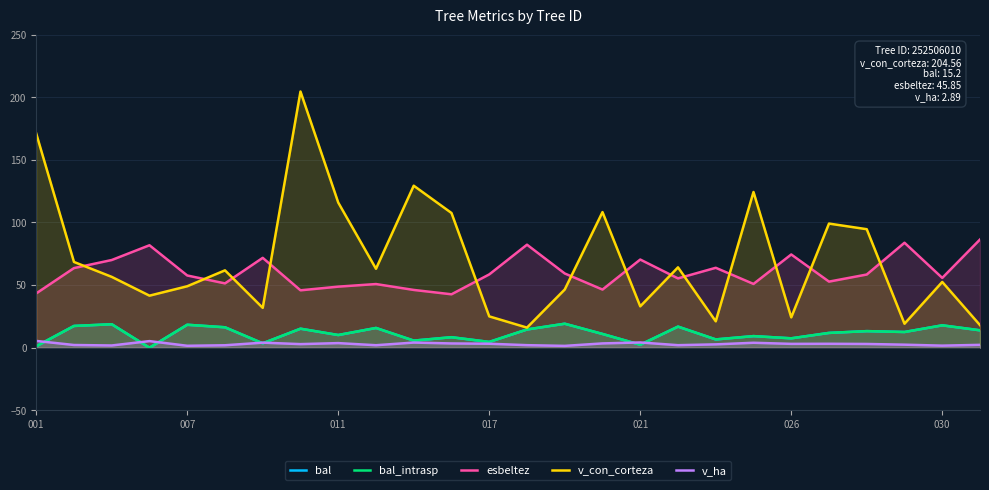

Which series has the widest spread of values?

v_con_corteza